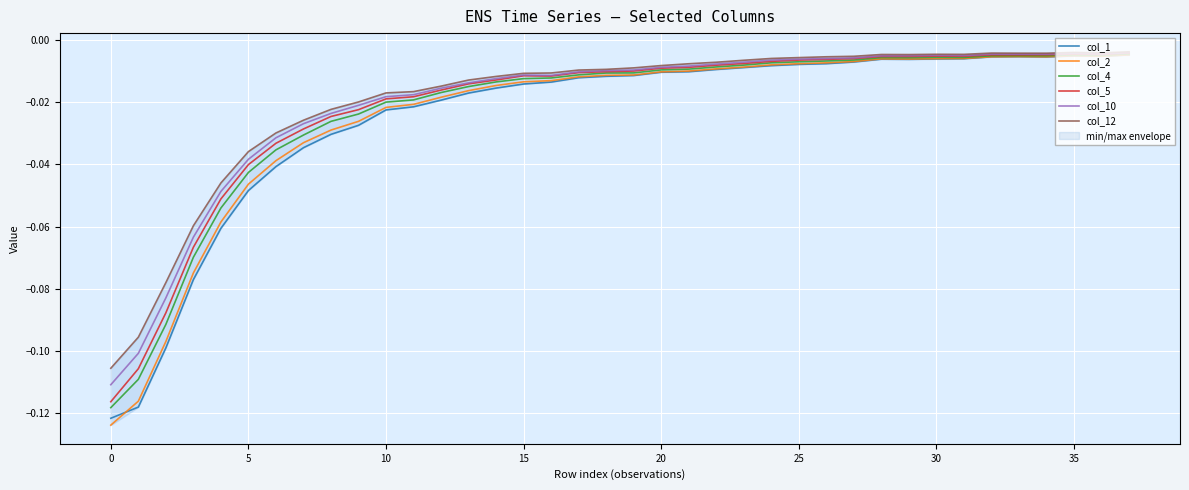

What is the lowest value of the col_2 series?

-0.1